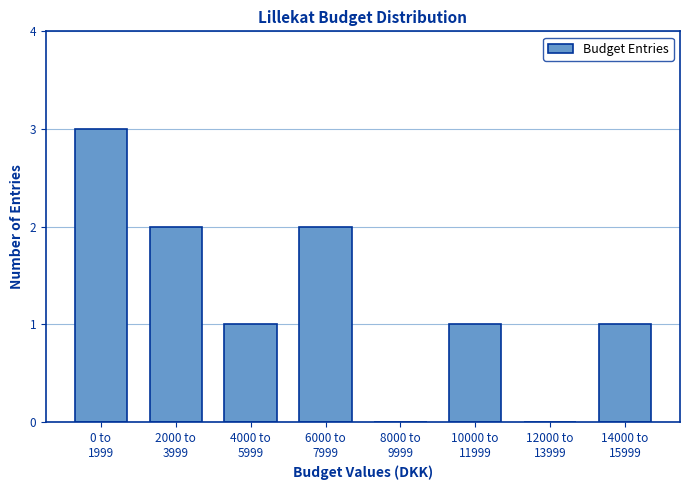

What is the sum of all values?

10